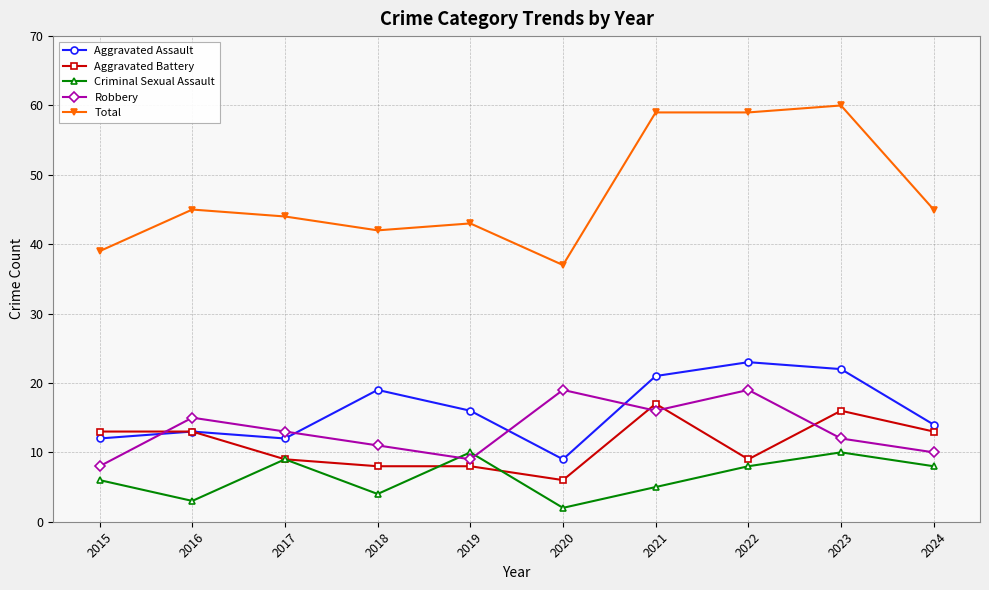

At how many categories does at least one series exceed 7?

10